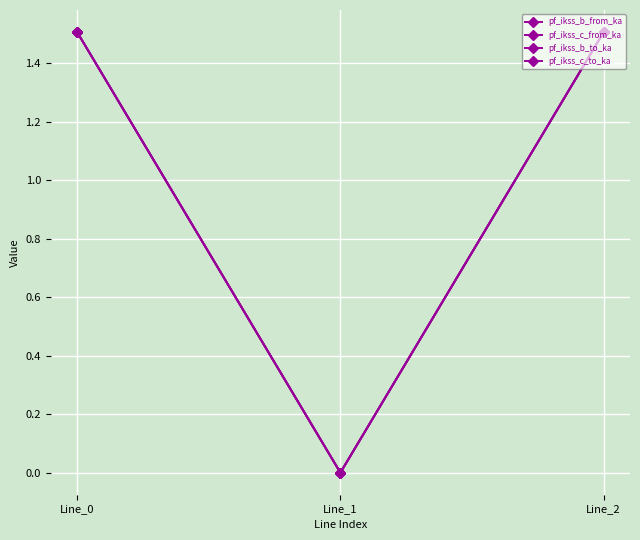

What value does the pf_ikss_c_to_ka series have at Line_0?

1.5